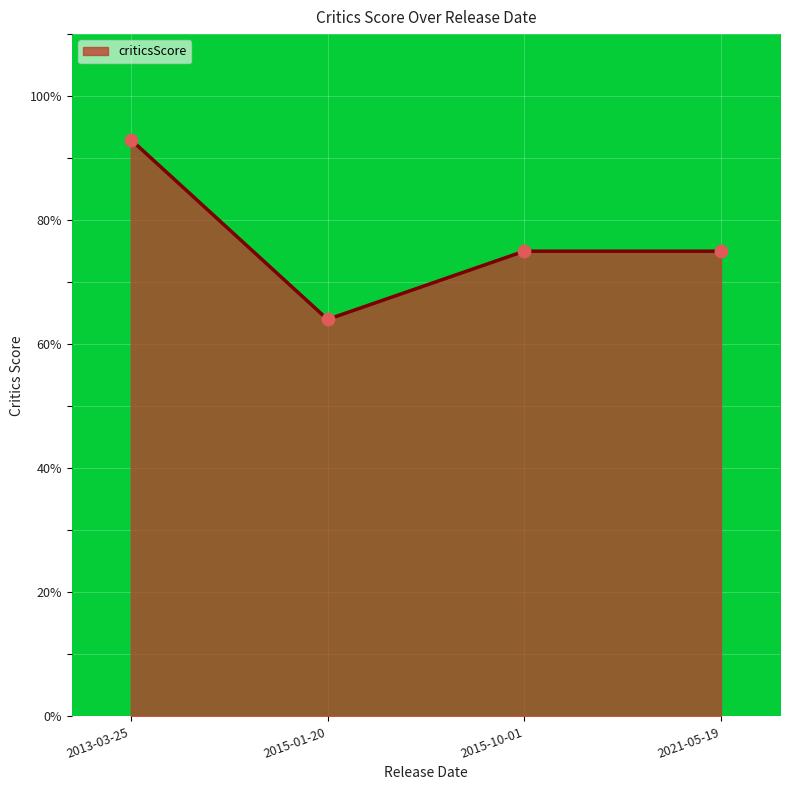

Between 2015-01-20 and 2021-05-19, which is larger?

2021-05-19